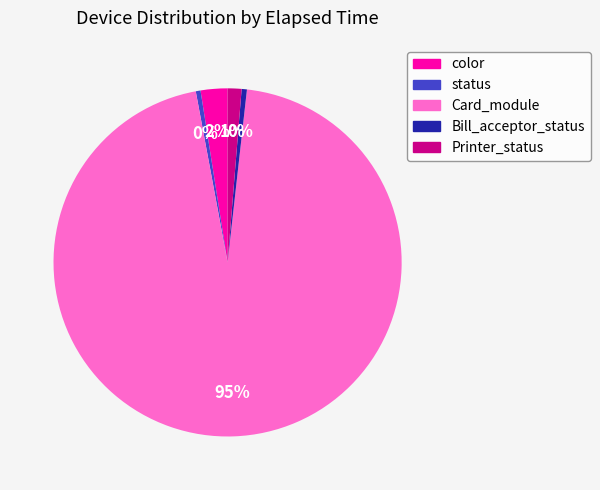

Is there any slice that represents more than half of the pie?

Yes